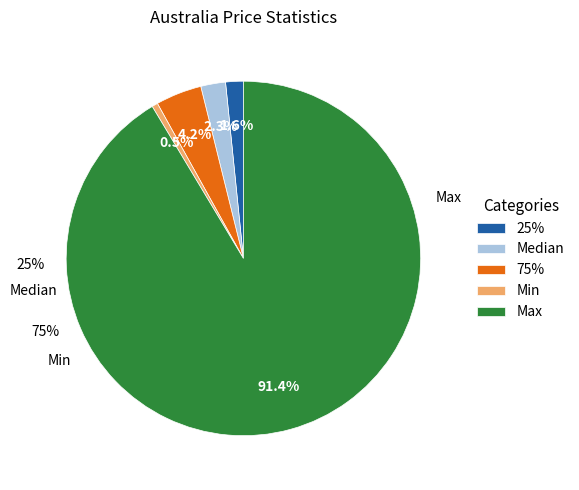

How many slices are in this pie chart?

5